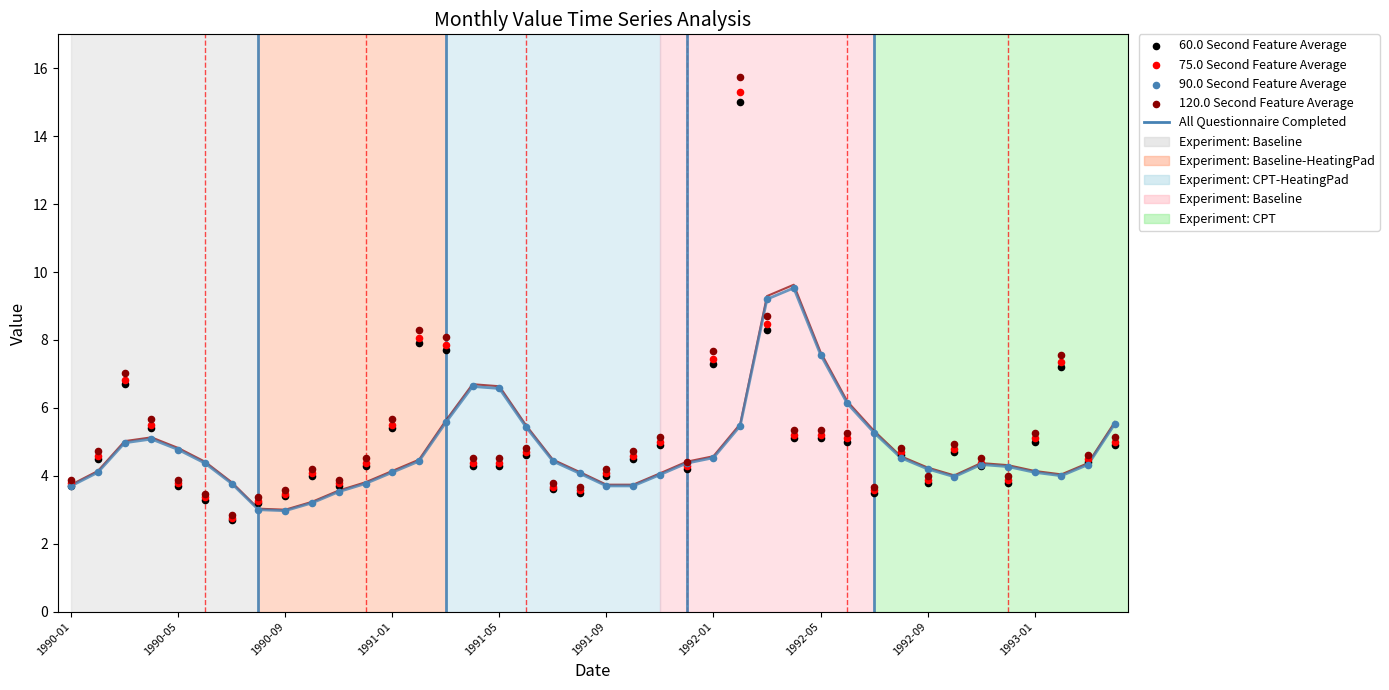

What are all the series names shown in the legend?

60.0 Second Feature Average, 75.0 Second Feature Average, 90.0 Second Feature Average, 120.0 Second Feature Average